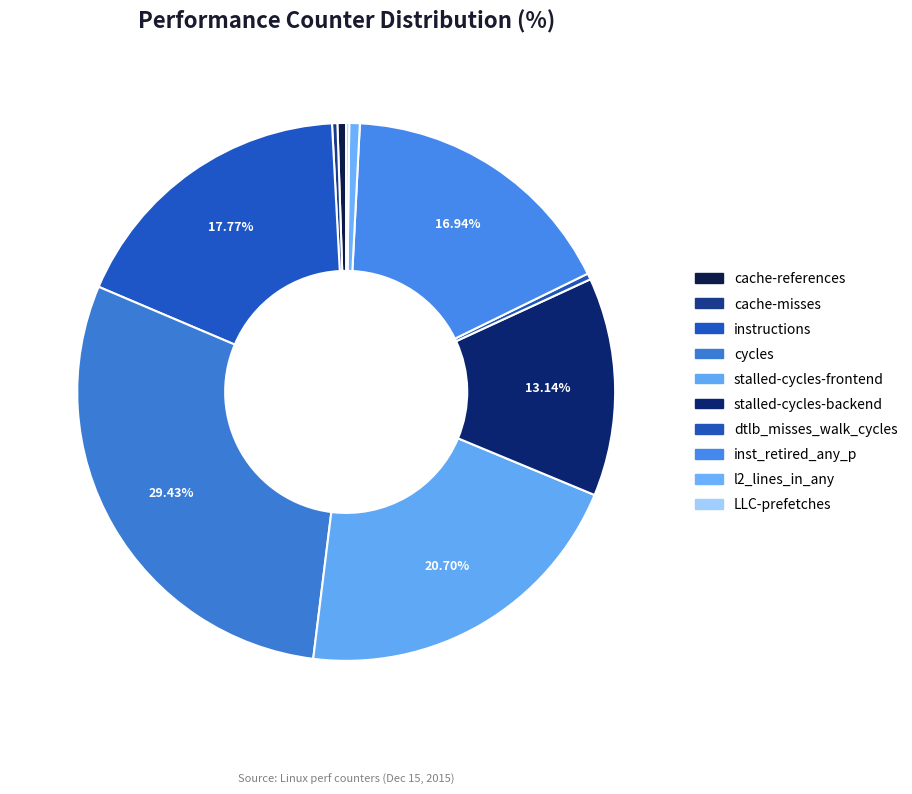

To the nearest percent, what portion does l2_lines_in_any represent?

1%